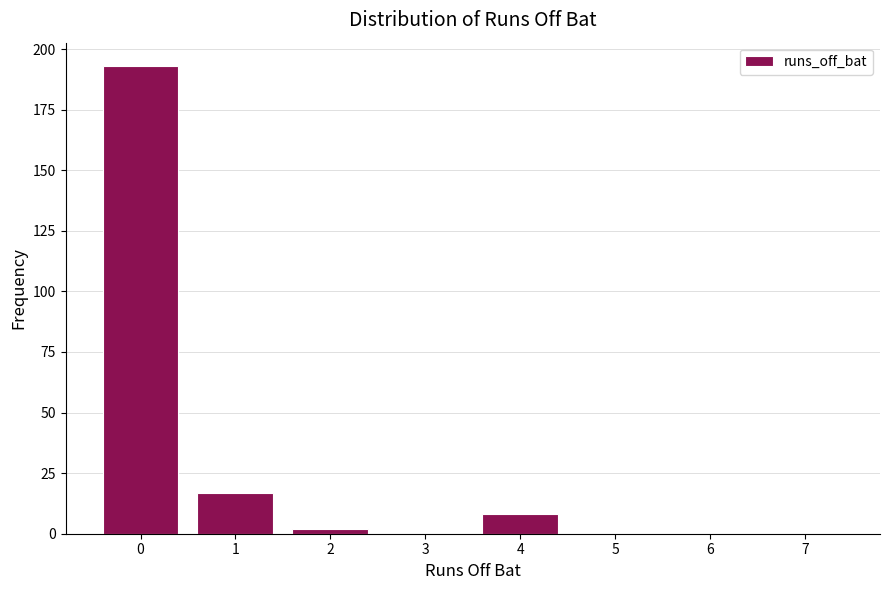

Reading left to right, transcribe this chart: for each bar, give the range it covers on the x-axis and its height. The values are not printed on the chart, so give them approximately, as read against the axis.

-0.5 to 0.5: 195
0.5 to 1.5: 15
1.5 to 2.5: under 5
2.5 to 3.5: 0
3.5 to 4.5: 10
4.5 to 5.5: 0
5.5 to 6.5: 0
6.5 to 7.5: 0